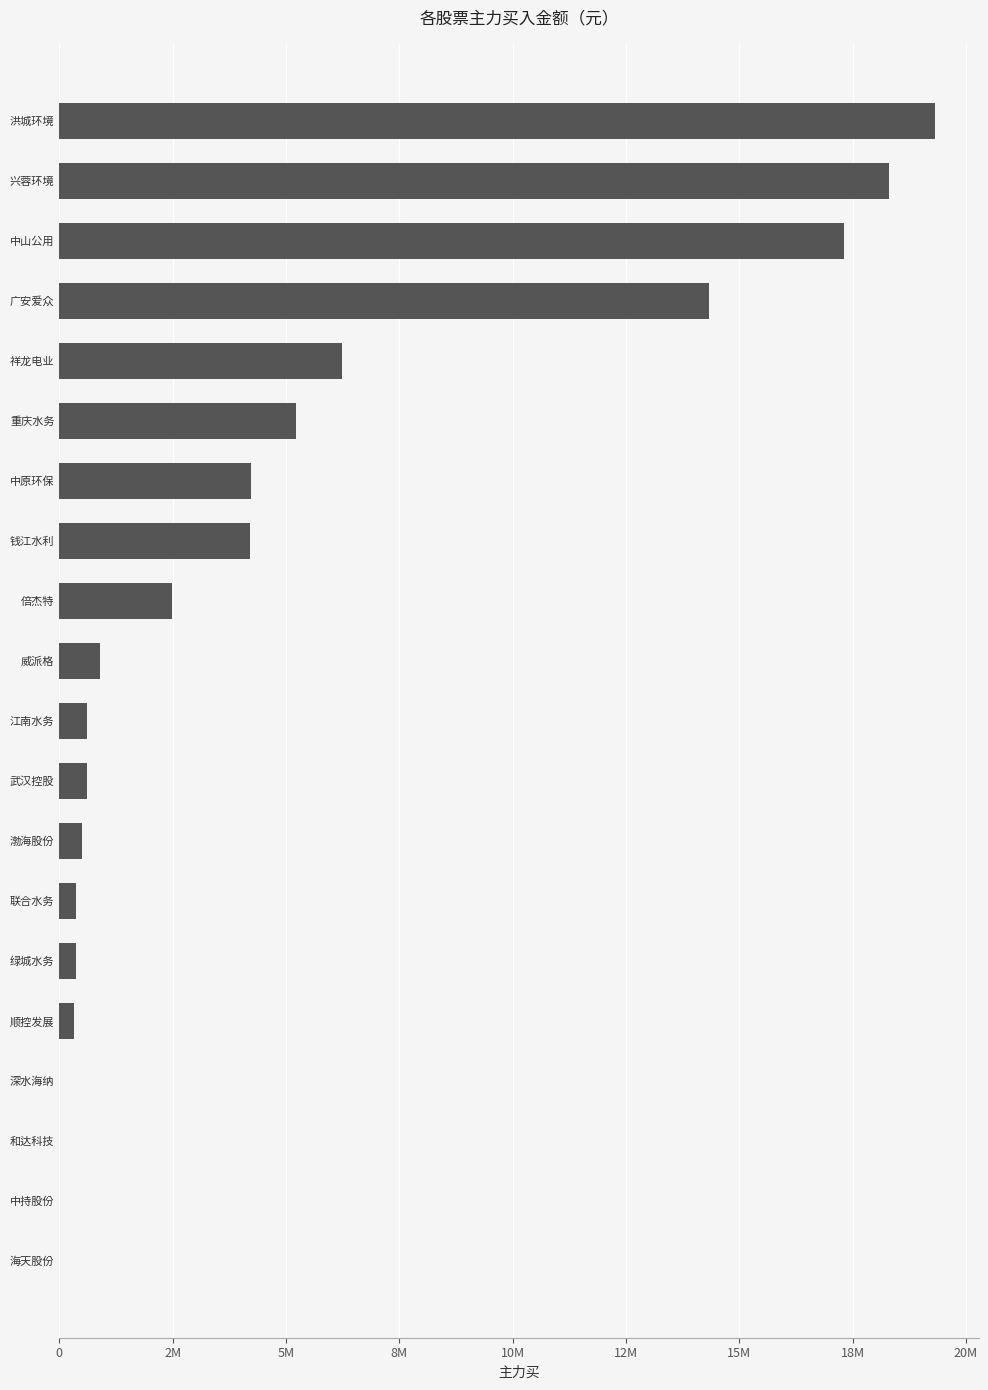

What is the greatest value displayed?

19314590